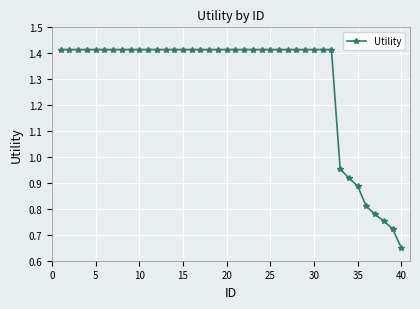

What is the average value?

1.3